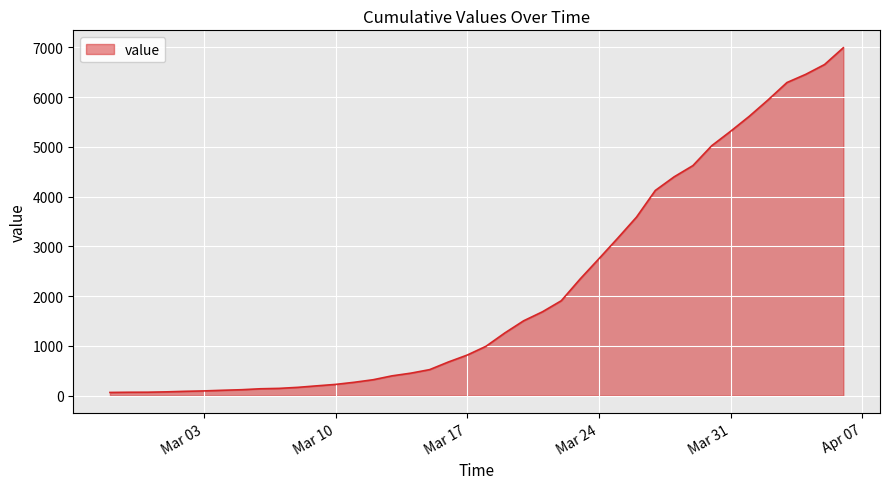

What is the difference between the maximum and minimum values?

6931